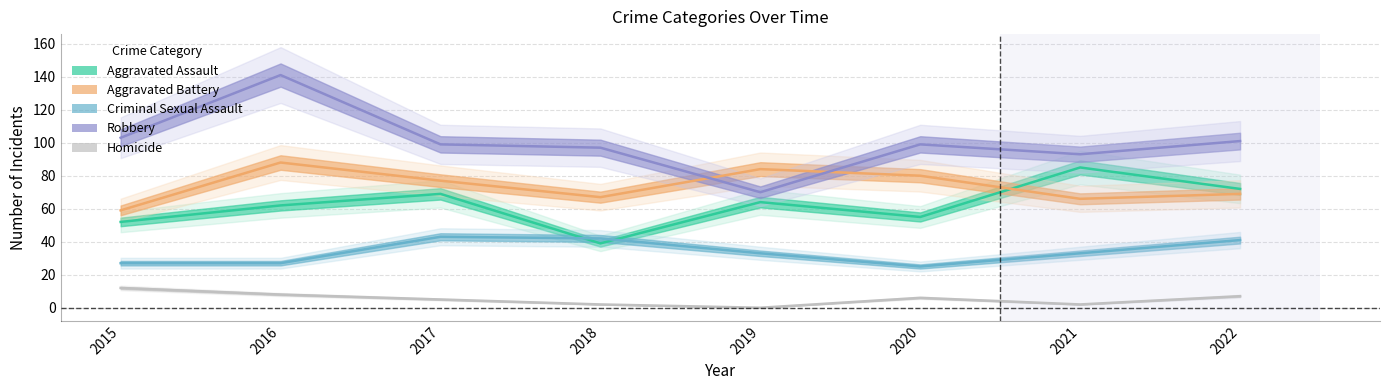

Reading left to right, list all the values displayed in this chart.

Aggravated Assault: 2015=52	2016=62	2017=69	2018=39	2019=64	2020=55	2021=85	2022=72
Aggravated Battery: 2015=59	2016=88	2017=77	2018=67	2019=84	2020=80	2021=66	2022=69
Criminal Sexual Assault: 2015=27	2016=27	2017=43	2018=42	2019=33	2020=25	2021=33	2022=41
Robbery: 2015=103	2016=141	2017=99	2018=97	2019=70	2020=99	2021=93	2022=101
Homicide: 2015=12	2016=8	2017=5	2018=2	2019=0	2020=6	2021=2	2022=7